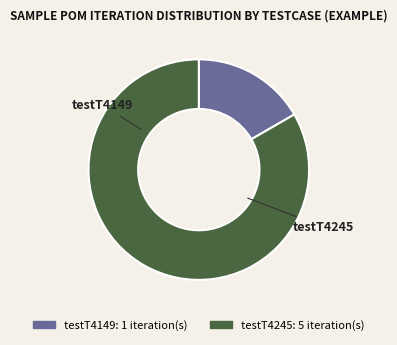

Count the number of slices in the pie.

2